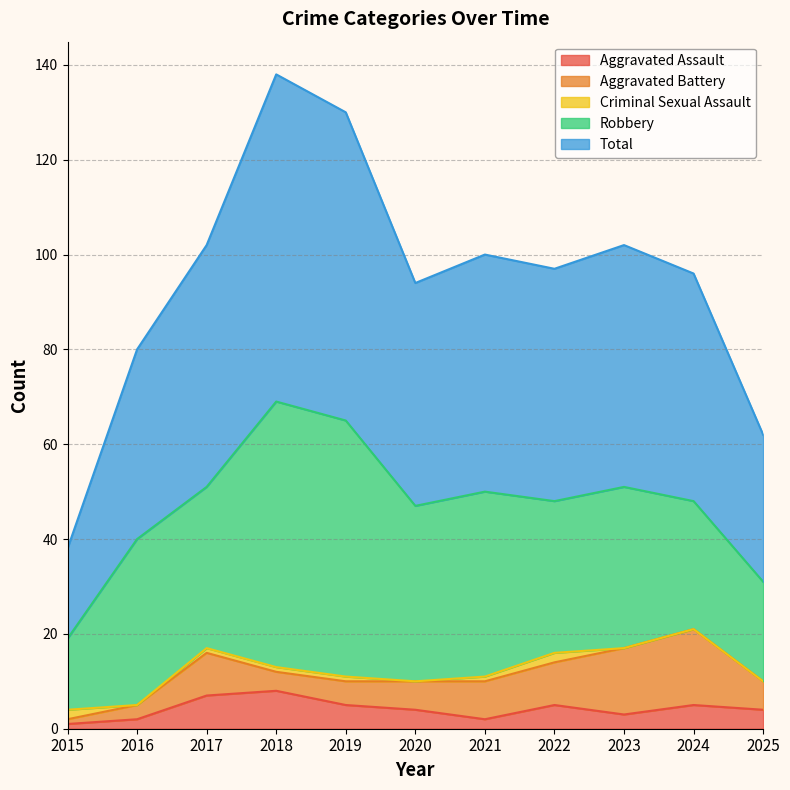

Reading left to right, transcribe all the data shown in this chart.

Aggravated Assault: 2015=1	2016=2	2017=7	2018=8	2019=5	2020=4	2021=2	2022=5	2023=3	2024=5	2025=4
Aggravated Battery: 2015=1	2016=3	2017=9	2018=4	2019=5	2020=6	2021=8	2022=9	2023=14	2024=16	2025=6
Criminal Sexual Assault: 2015=2	2016=0	2017=1	2018=1	2019=1	2020=0	2021=1	2022=2	2023=0	2024=0	2025=0
Robbery: 2015=15	2016=35	2017=34	2018=56	2019=54	2020=37	2021=39	2022=32	2023=34	2024=27	2025=21
Total: 2015=19	2016=40	2017=51	2018=69	2019=65	2020=47	2021=50	2022=49	2023=51	2024=48	2025=31